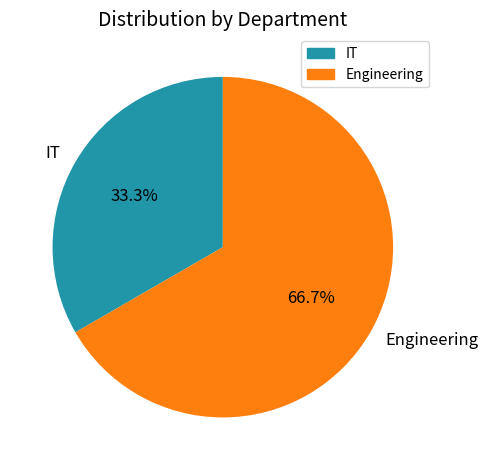

Is it true that Engineering is 67% of the pie?

True